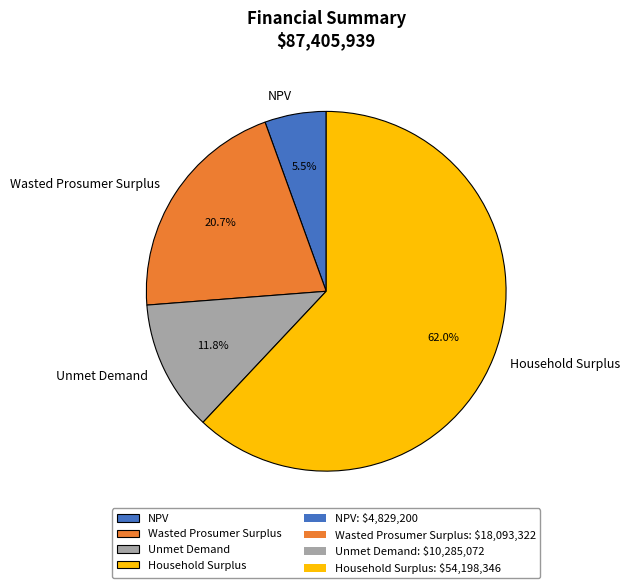

Which has a higher value, Household Surplus or Wasted Prosumer Surplus?

Household Surplus